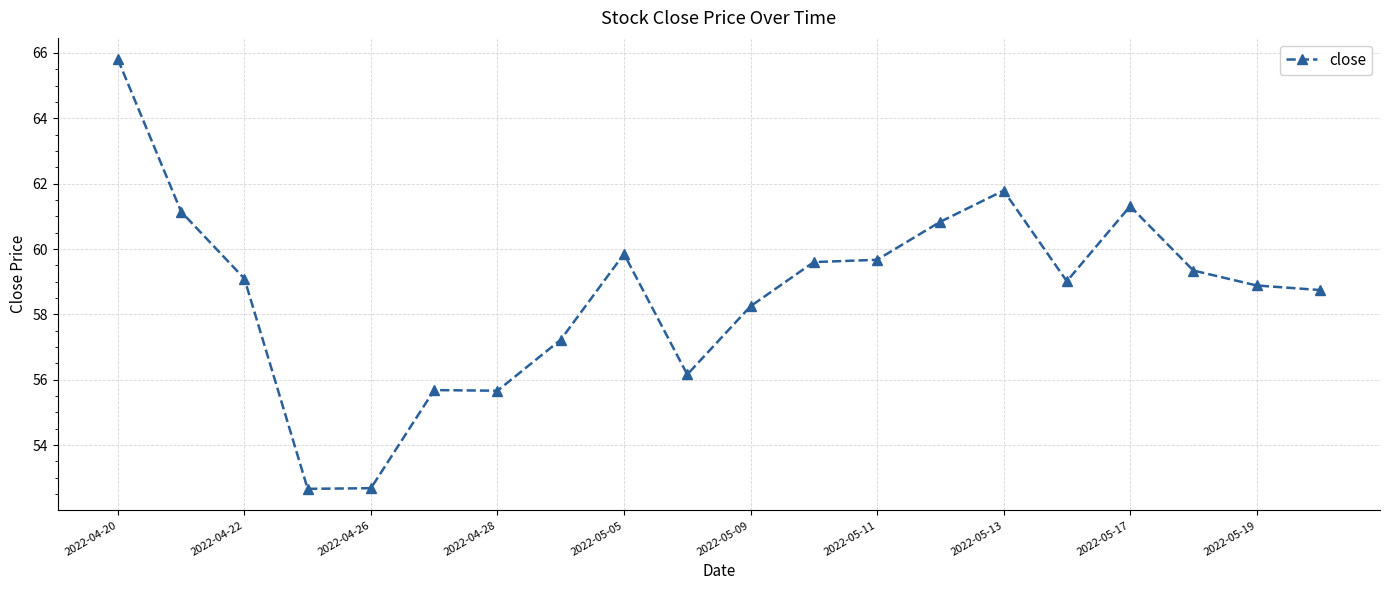

What is the minimum value shown in the chart?

52.7